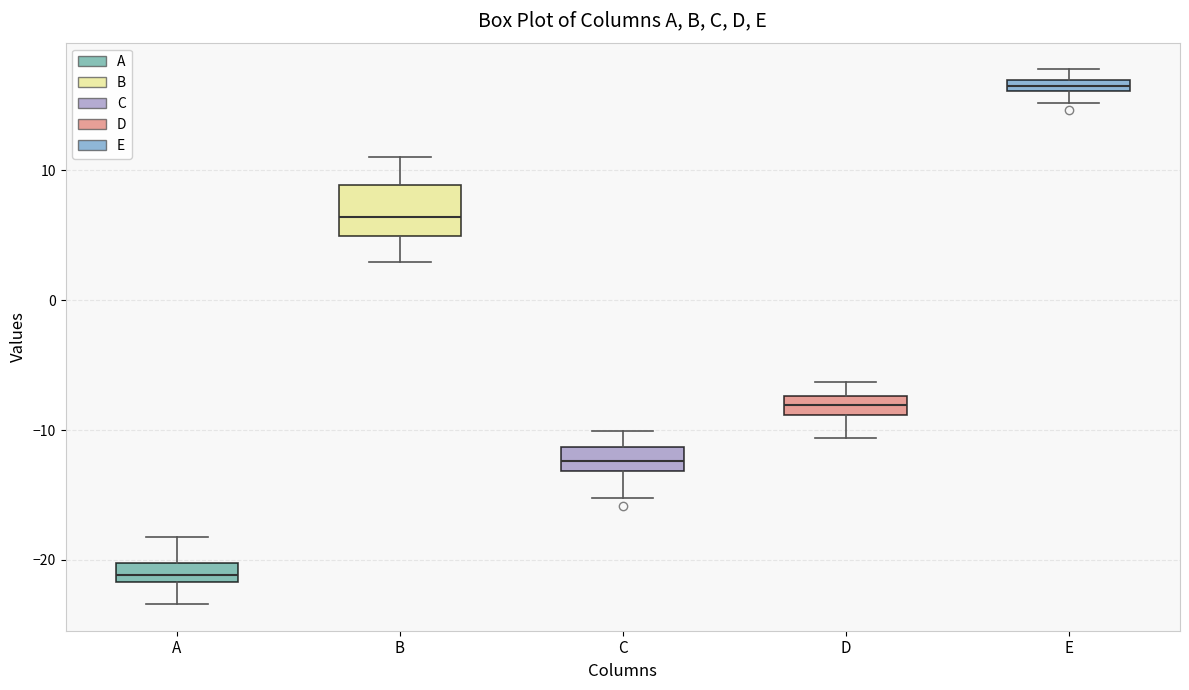

Which box has the highest median line?

E